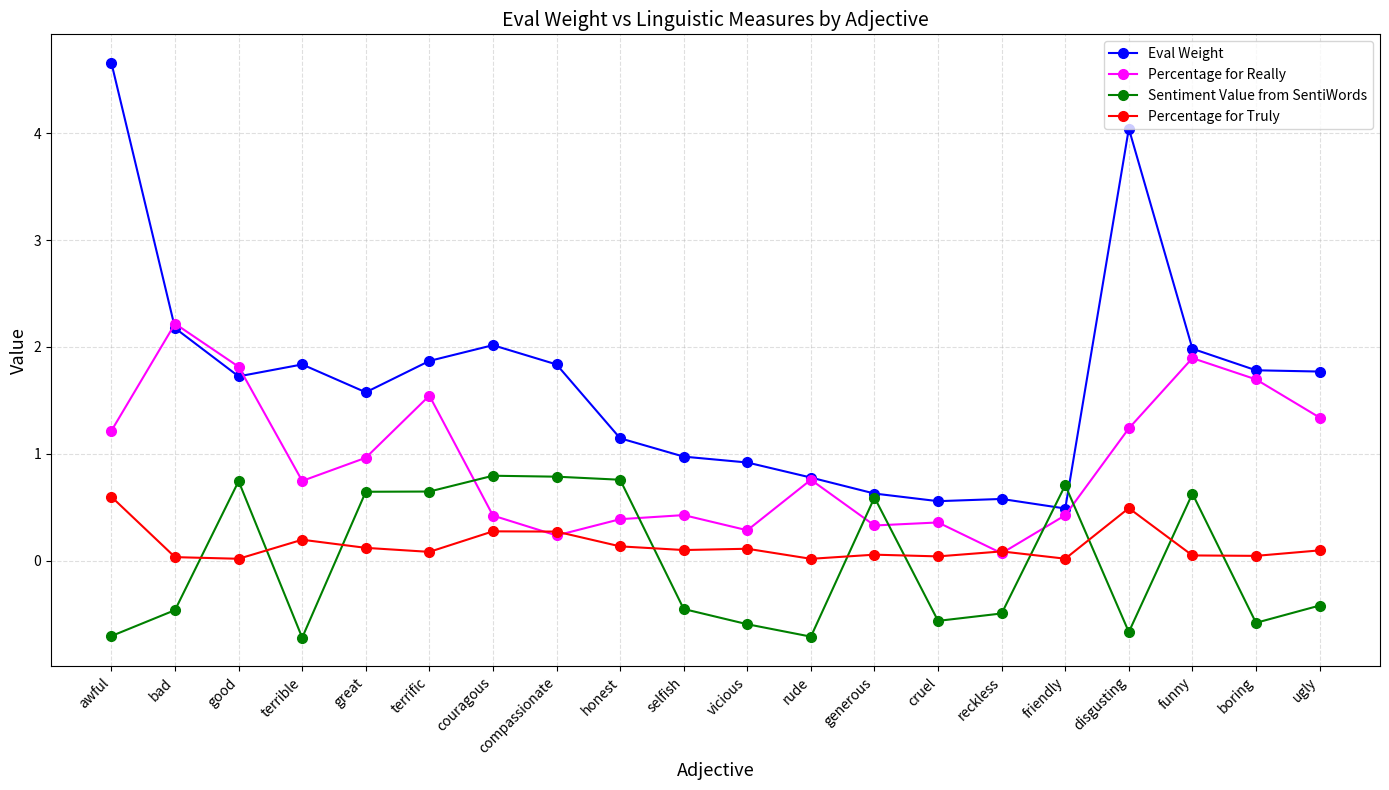

What is the difference between the second highest and minimum values in the Eval Weight series?

3.6